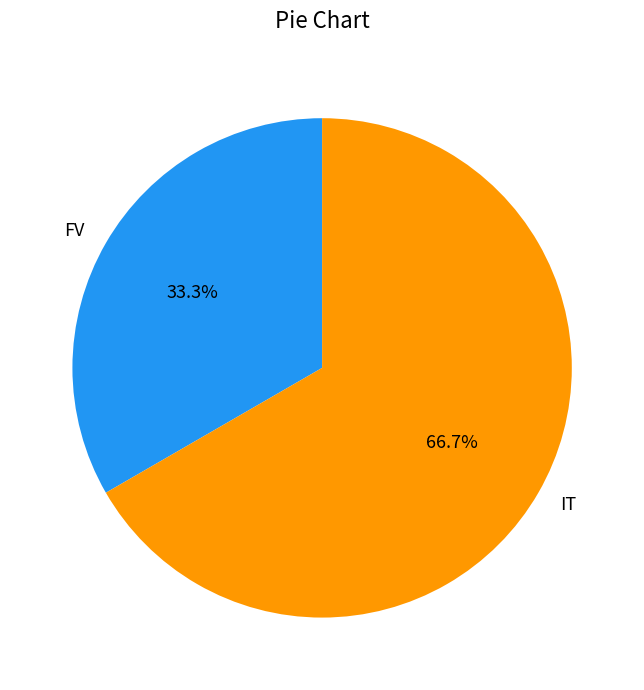

Do IT and FV together represent more than half of the pie?

Yes